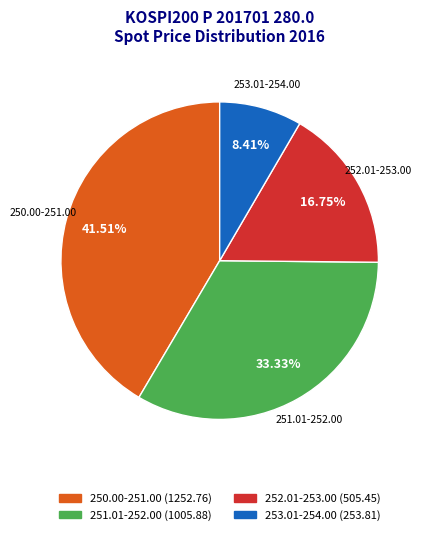

Rank the categories by value from highest to lowest.

250.00-251.00, 251.01-252.00, 252.01-253.00, 253.01-254.00